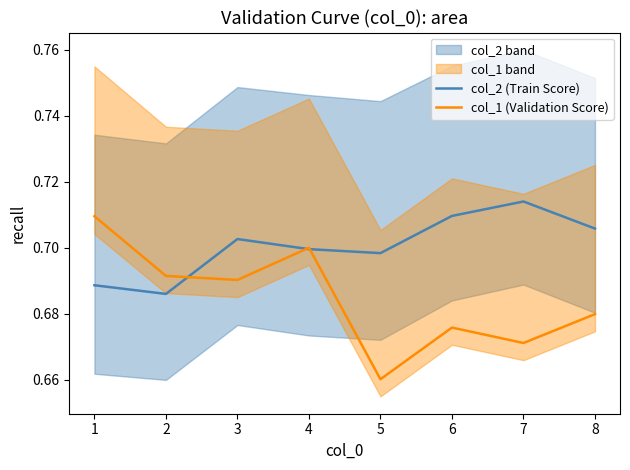

Is the value of col_2 (Train Score) at 3 greater than the value of col_1 (Validation Score) at 5?

Yes